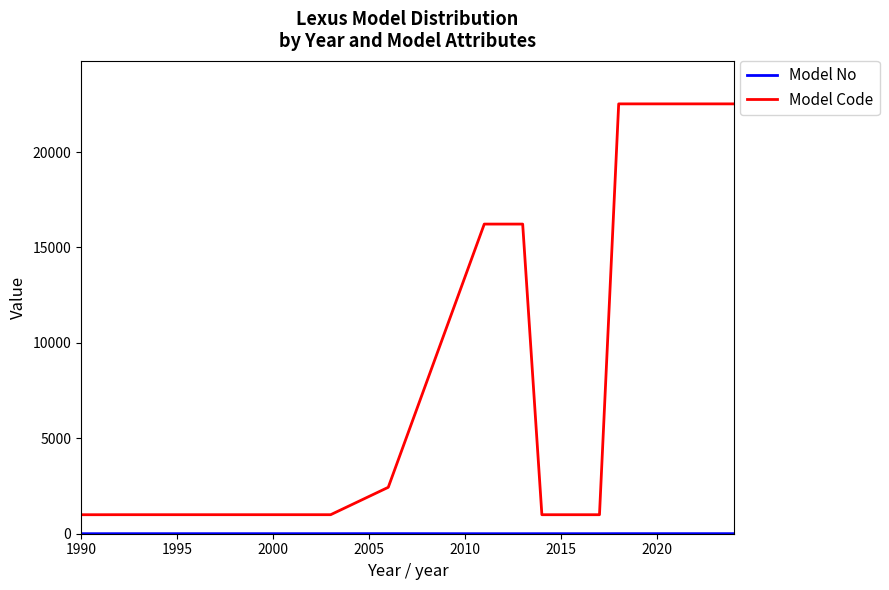

What is the maximum value for Model Code?

22525